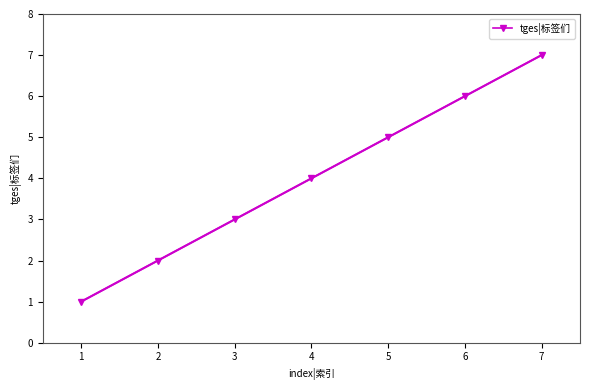

How many lines are shown in the chart?

1